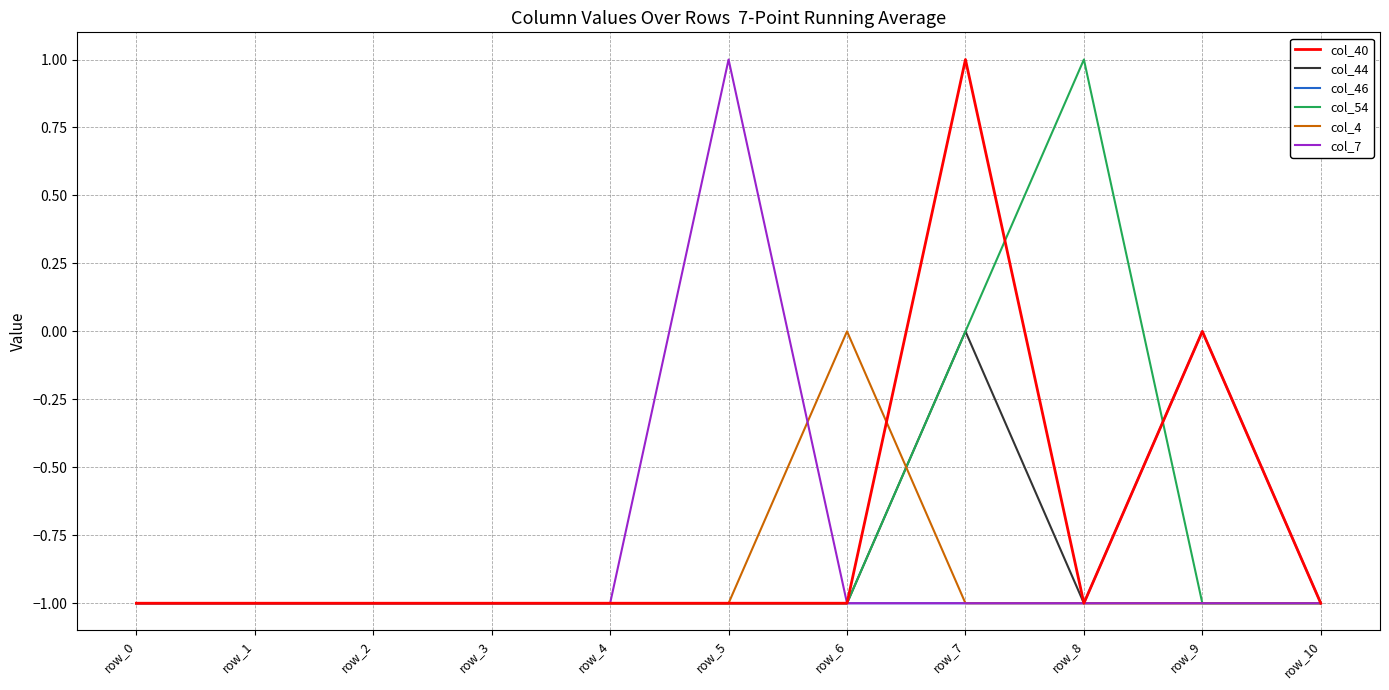

Reading left to right, extract all data points from this chart.

col_40: row_0=-1	row_1=-1	row_2=-1	row_3=-1	row_4=-1	row_5=-1	row_6=-1	row_7=1	row_8=-1	row_9=0	row_10=-1
col_44: row_0=-1	row_1=-1	row_2=-1	row_3=-1	row_4=-1	row_5=-1	row_6=-1	row_7=0	row_8=-1	row_9=-1	row_10=-1
col_46: row_0=-1	row_1=-1	row_2=-1	row_3=-1	row_4=-1	row_5=-1	row_6=-1	row_7=-1	row_8=-1	row_9=0	row_10=-1
col_54: row_0=-1	row_1=-1	row_2=-1	row_3=-1	row_4=-1	row_5=-1	row_6=-1	row_7=0	row_8=1	row_9=-1	row_10=-1
col_4: row_0=-1	row_1=-1	row_2=-1	row_3=-1	row_4=-1	row_5=-1	row_6=0	row_7=-1	row_8=-1	row_9=-1	row_10=-1
col_7: row_0=-1	row_1=-1	row_2=-1	row_3=-1	row_4=-1	row_5=1	row_6=-1	row_7=-1	row_8=-1	row_9=-1	row_10=-1